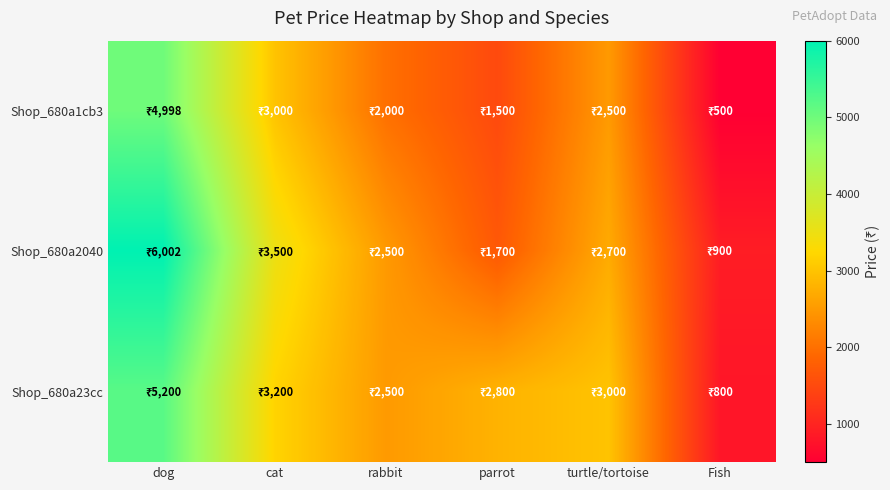

What is the total value across all series at Fish?

2200